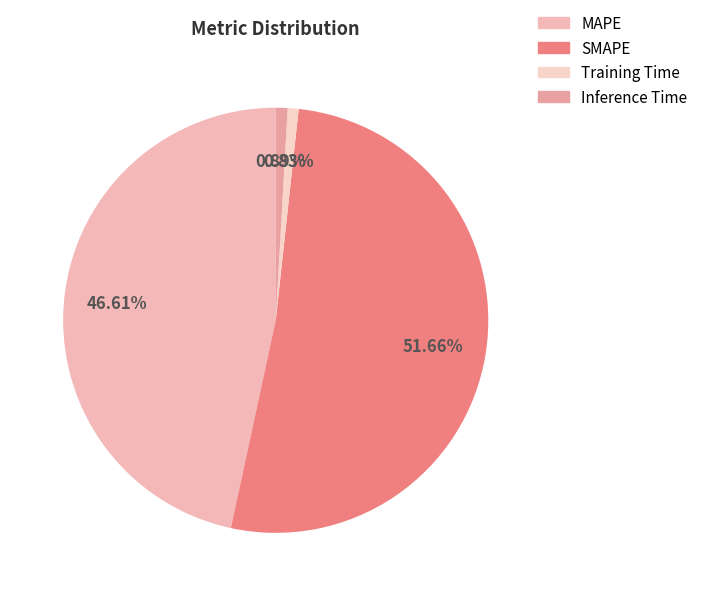

To the nearest percent, what percentage of the pie is MAPE?

47%